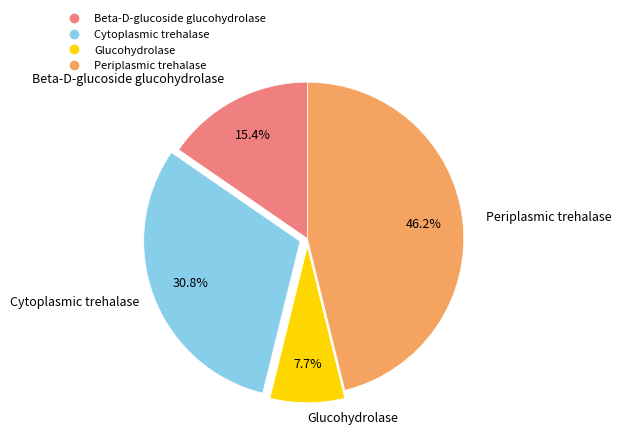

Which category has the biggest portion of the pie?

Periplasmic trehalase